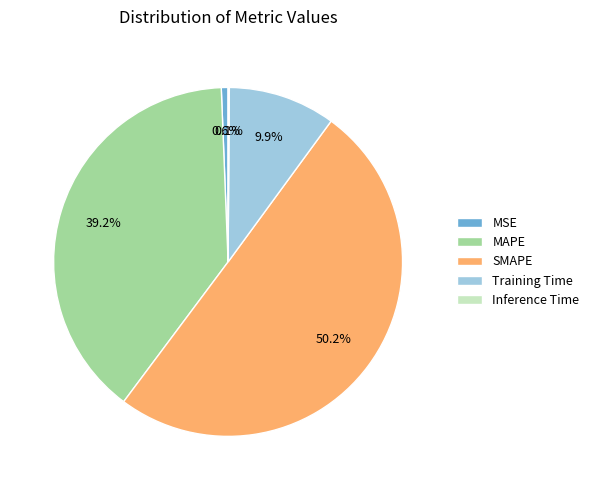

Which has a higher value, SMAPE or MSE?

SMAPE